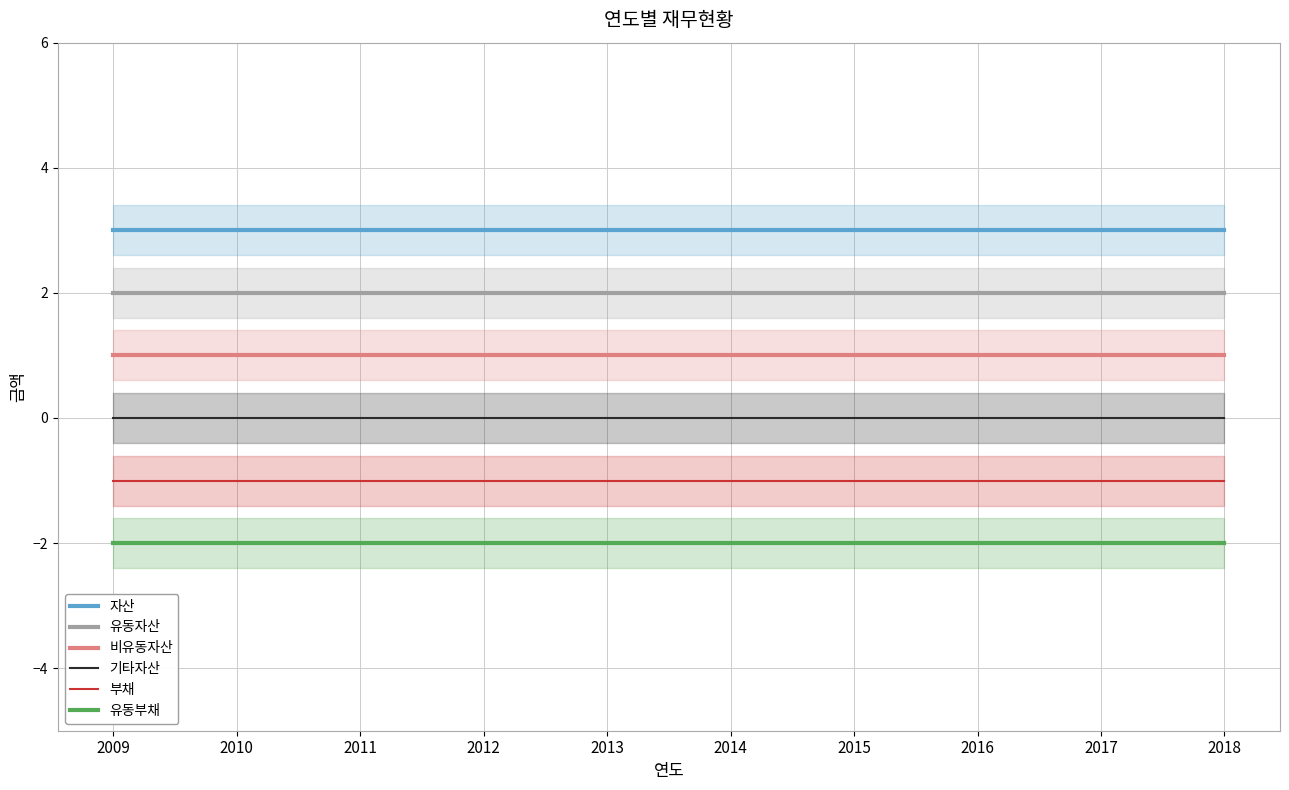

How many distinct data groups are displayed?

6